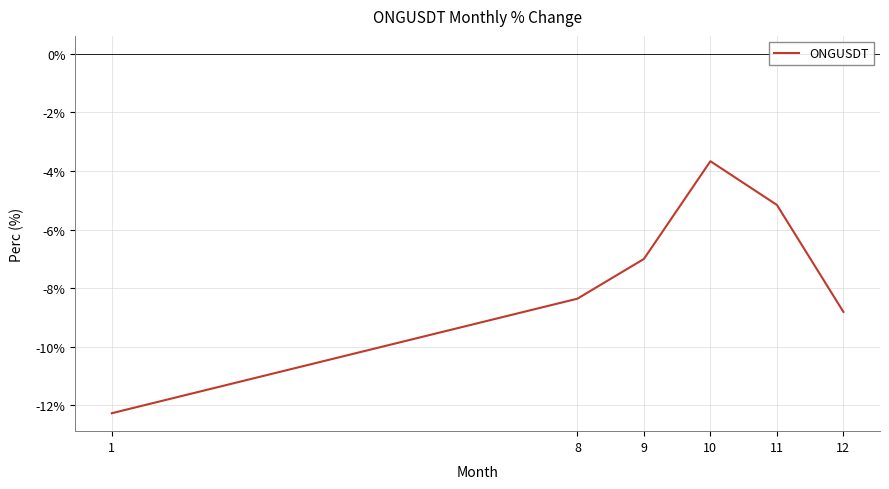

Reading left to right, transcribe all the data shown in this chart.

-12.3	-8.4	-7.0	-3.7	-5.2	-8.8